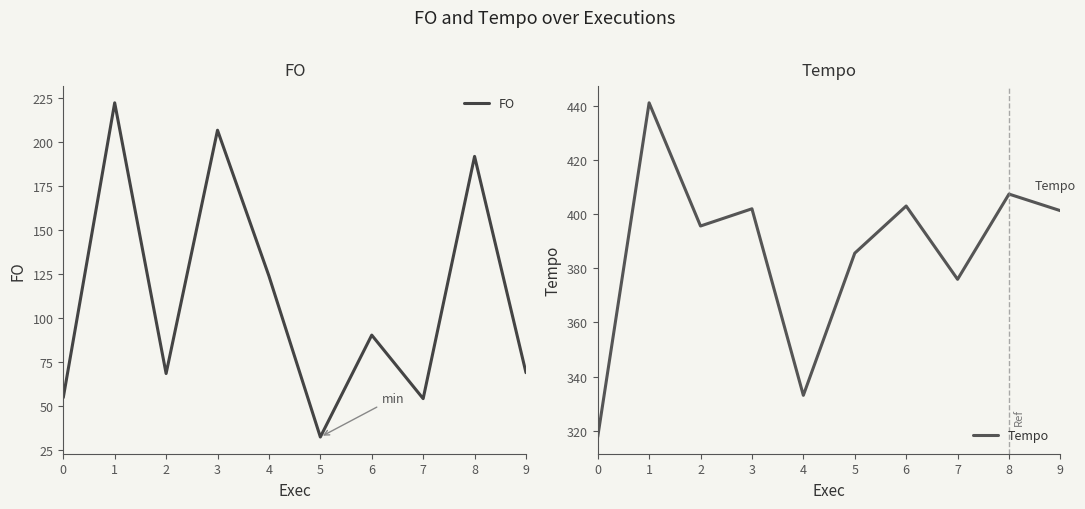

Reading left to right, transcribe all the data shown in this chart.

FO: 54.6	222.4	68.3	206.8	123.8	32.2	90.2	54.0	191.9	68.8
Tempo: 317.7	441.0	395.6	401.9	333.1	385.6	402.9	375.9	407.4	401.2